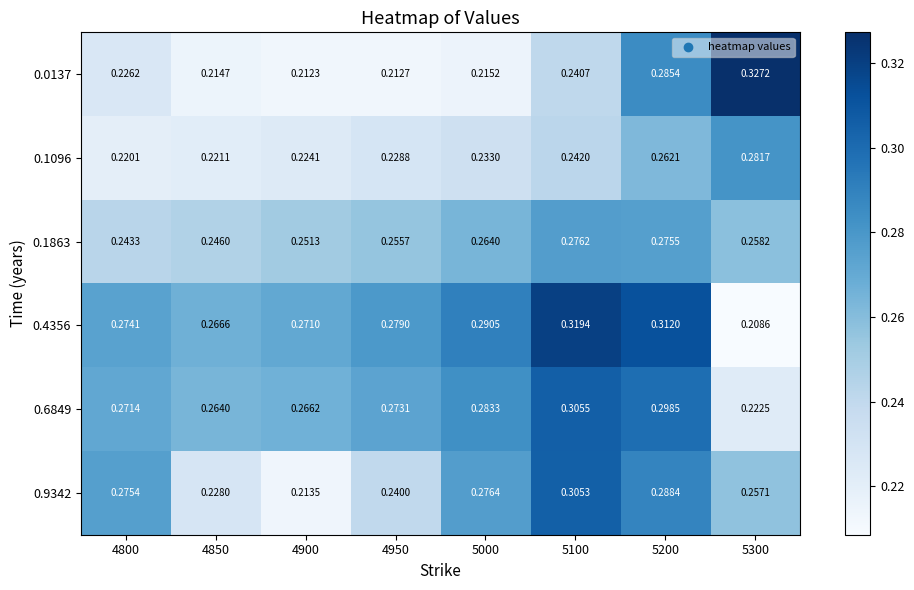

How many categories are shown in the chart?

8